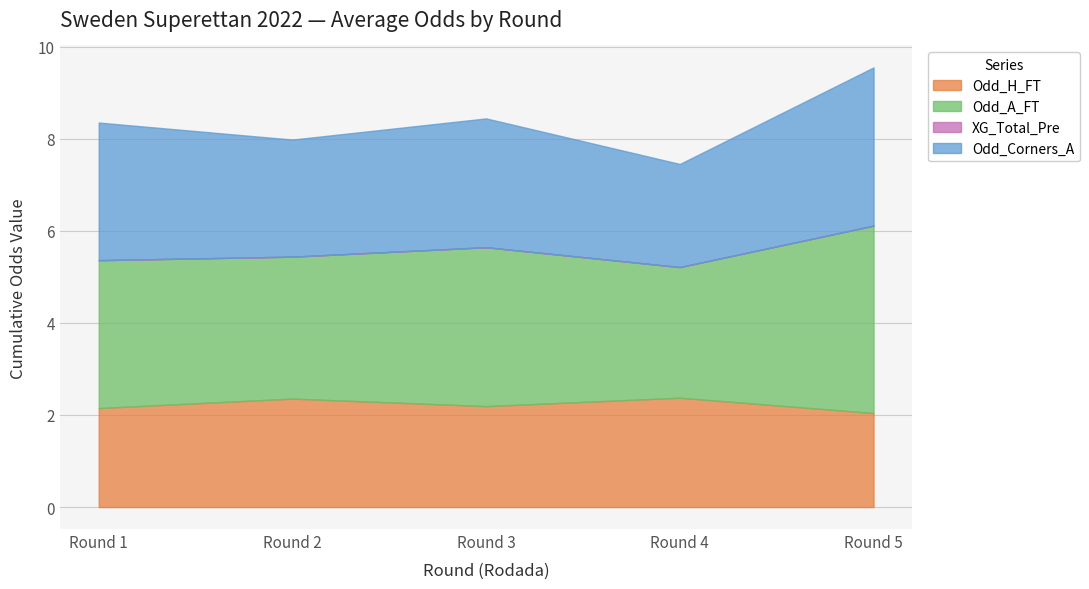

Which series changed the most between Rodada 3 and Rodada 4?

Odd_A_FT